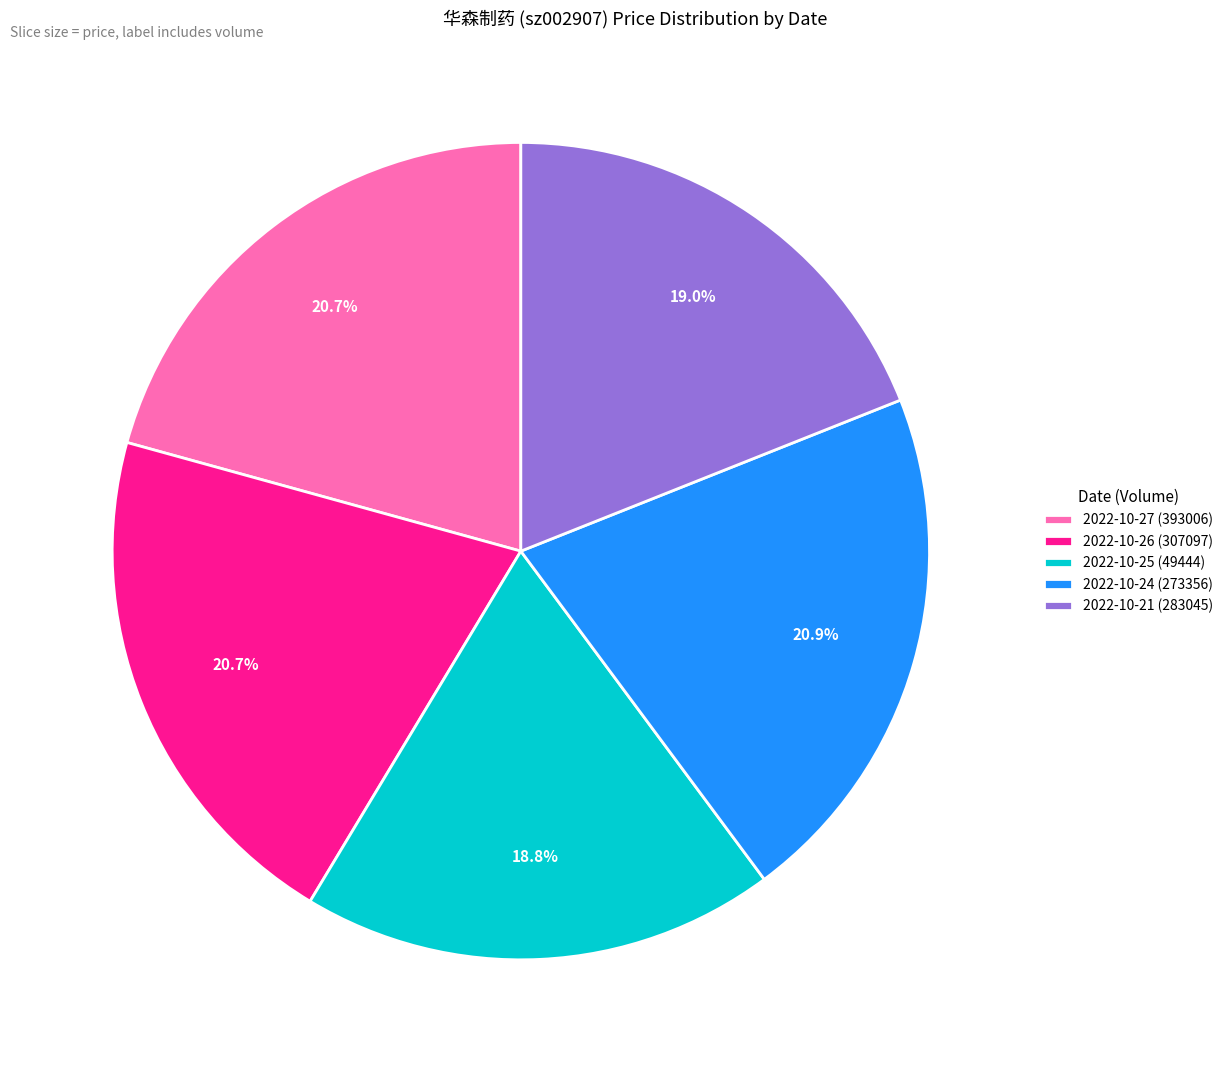

Is it true that 2022-10-21 (283045) is 19% of the pie?

True